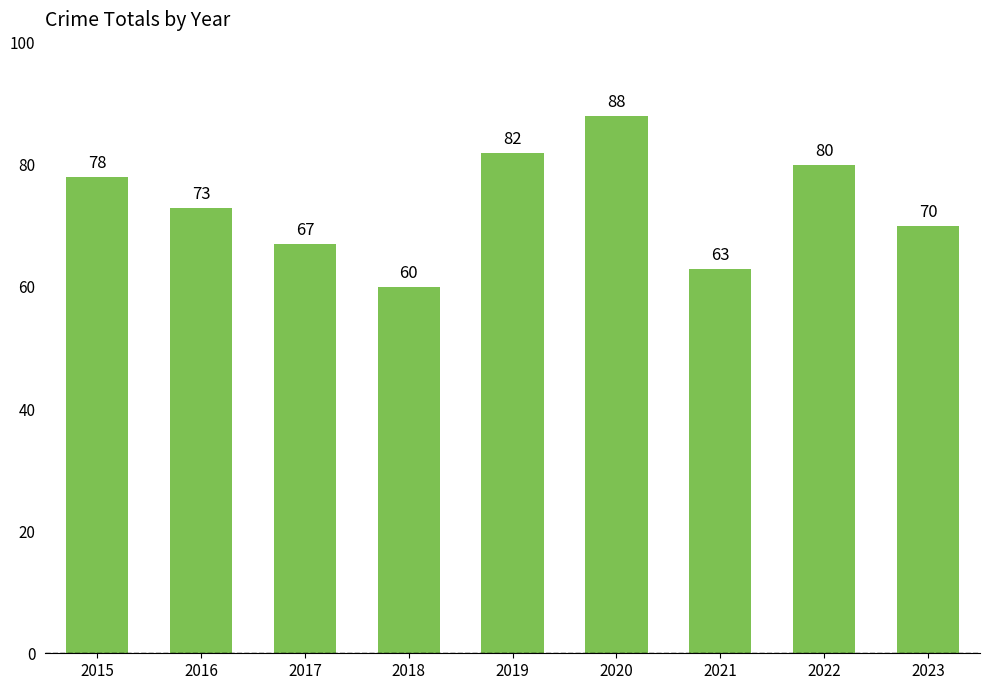

Between 2023 and 2016, which is larger?

2016